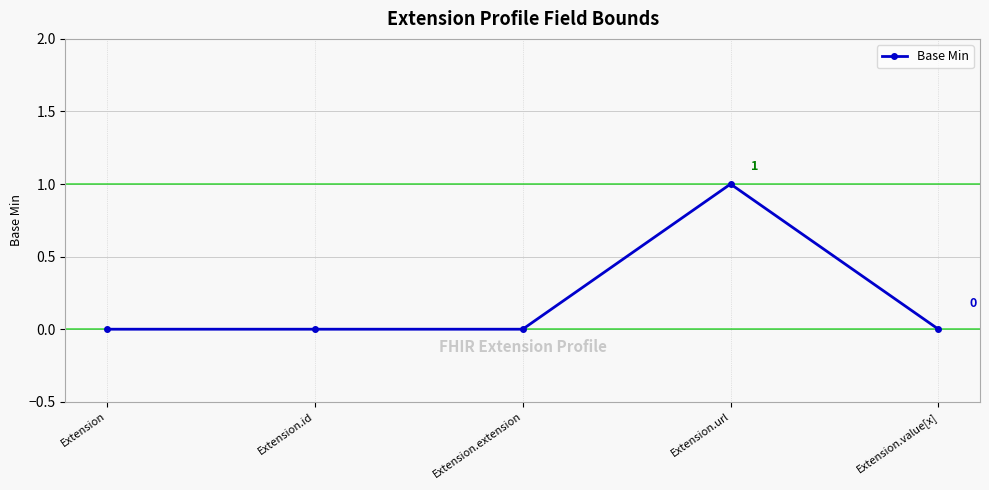

Is it true that the value at Extension.extension is 0?

True